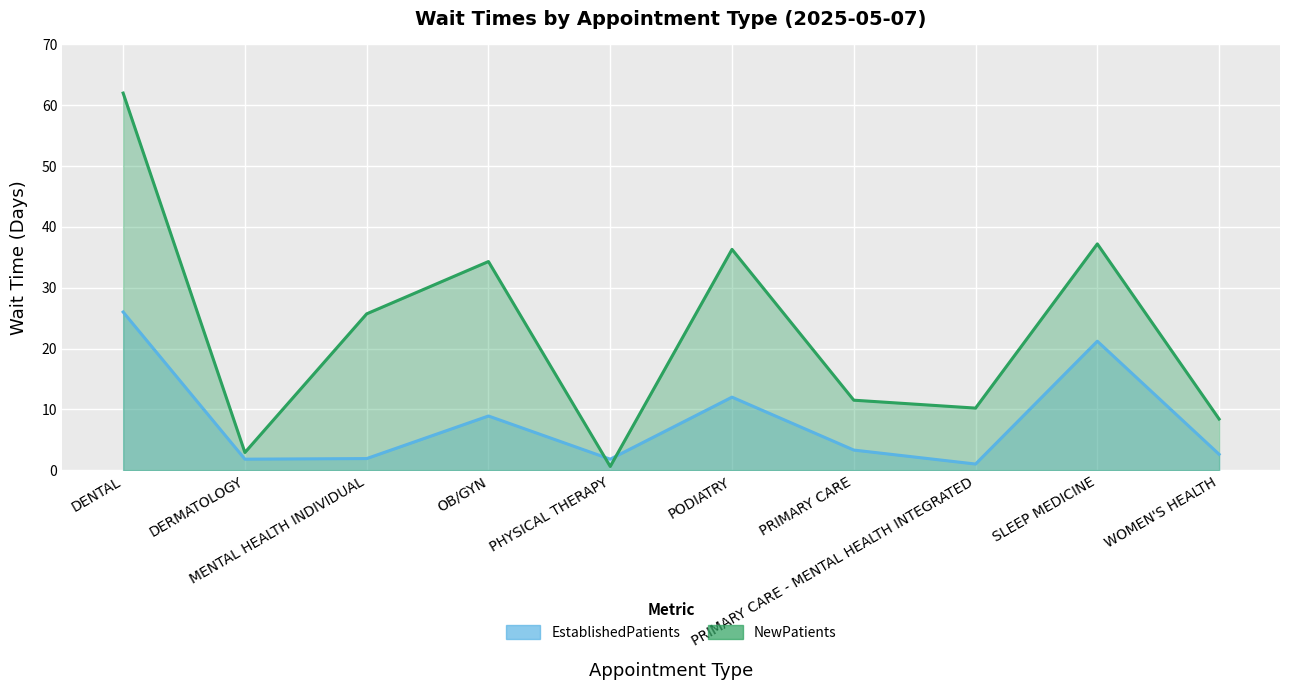

The NewPatients series shows 8.4 at WOMEN'S HEALTH. True or false?

True